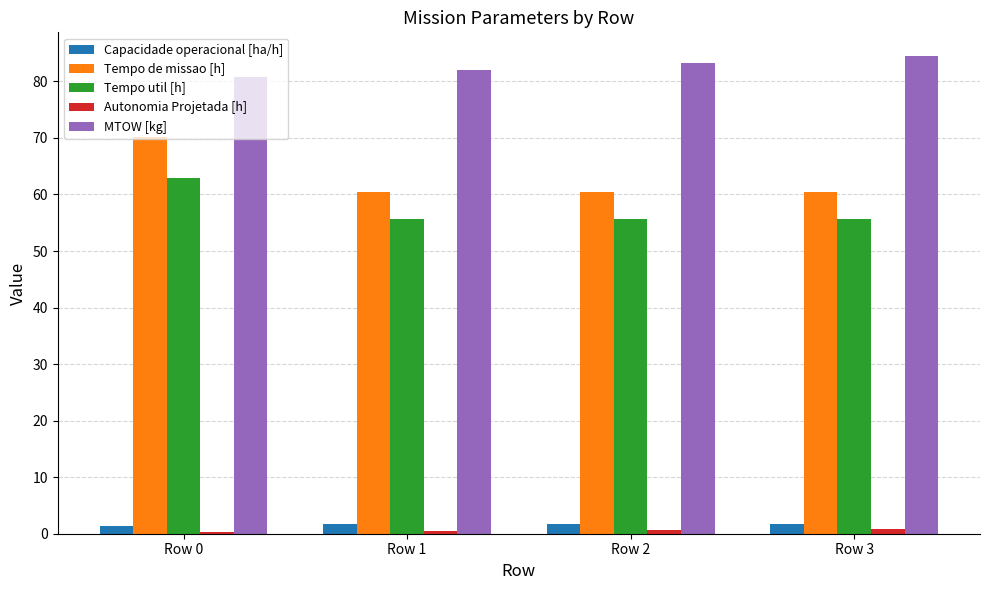

At which category is the sum across all series the highest?

Row 0